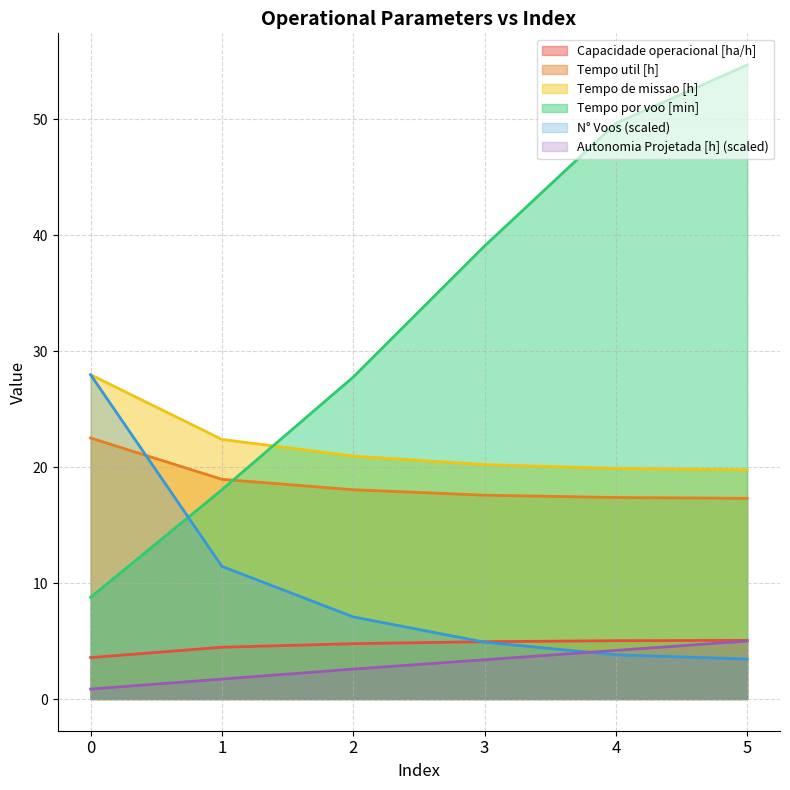

Reading left to right, list all the values displayed in this chart.

Capacidade operacional [ha/h]: 3.6	4.5	4.8	4.9	5.0	5.1
Tempo de missao [h]: 28.0	22.4	20.9	20.2	19.9	19.8
Tempo util [h]: 22.5	18.9	18.1	17.6	17.4	17.3
Tempo por voo [min]: 8.8	18.1	27.8	39.1	49.6	54.7
Autonomia Projetada [h]: 0.9	1.7	2.6	3.4	4.2	5.0
N° Voos: 28.0	11.4	7.1	4.9	3.8	3.5